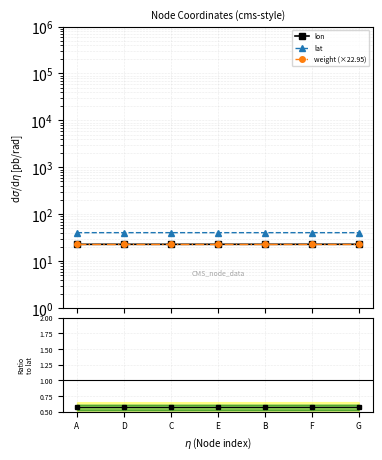

True or false: lat has more than 1 interior local peaks.

True